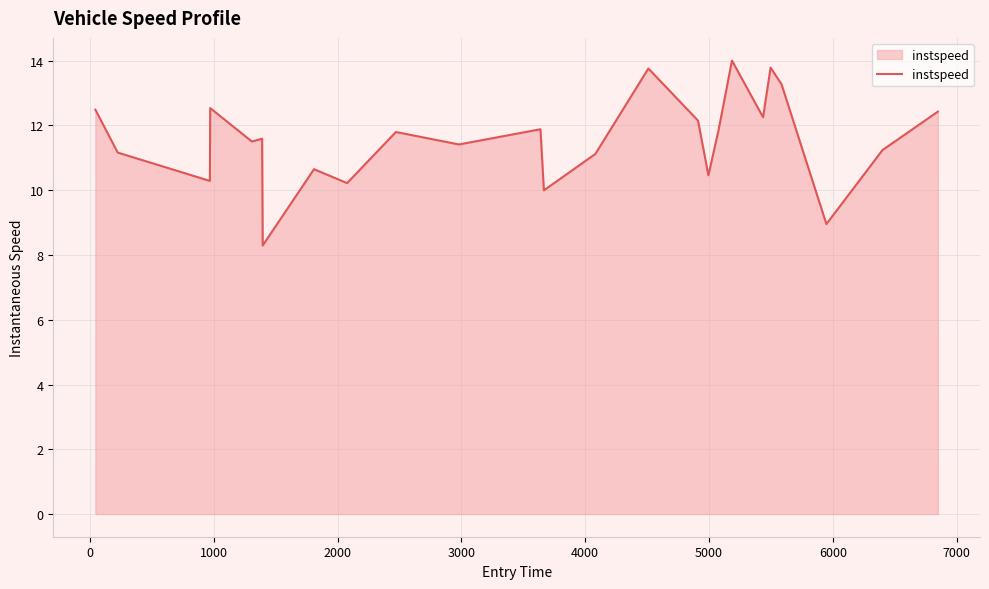

What is the smallest value displayed?

8.3